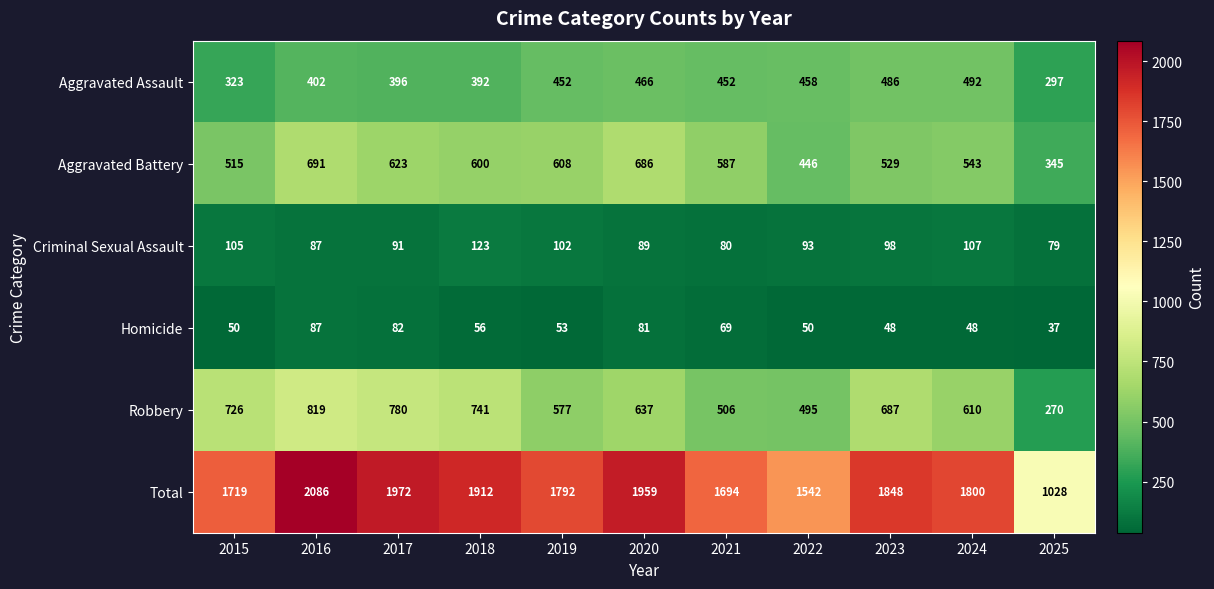

Which series changed the most between 2017 and 2018?

Total